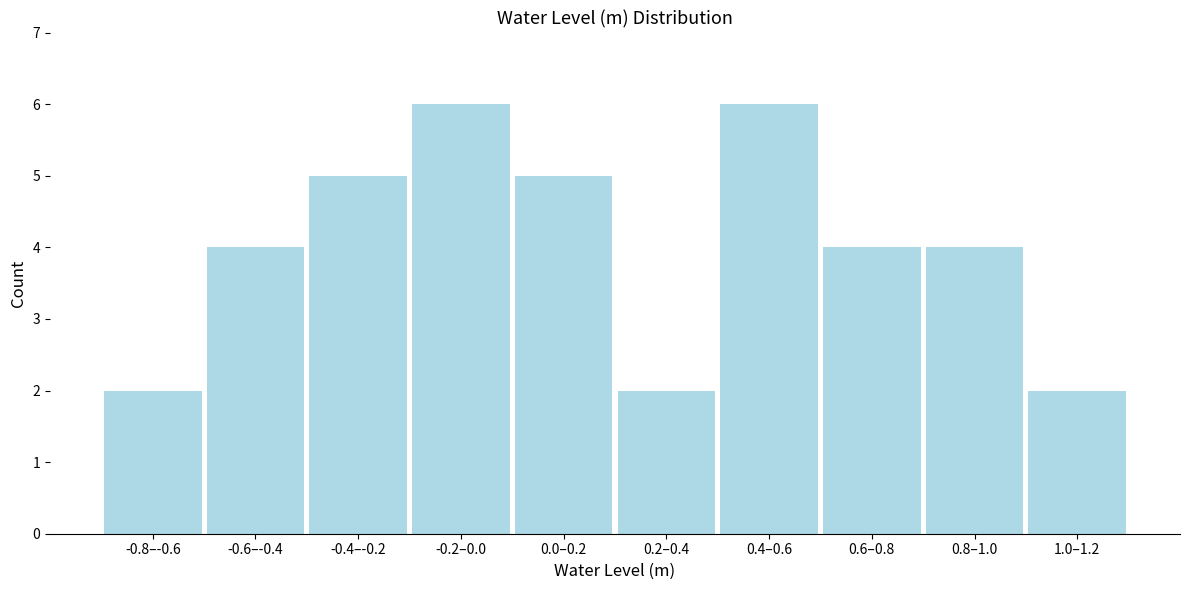

Reading left to right, what are all the values shown in this chart?

-0.8–-0.6=2	-0.6–-0.4=4	-0.4–-0.2=5	-0.2–0.0=6	0.0–0.2=5	0.2–0.4=2	0.4–0.6=6	0.6–0.8=4	0.8–1.0=4	1.0–1.2=2